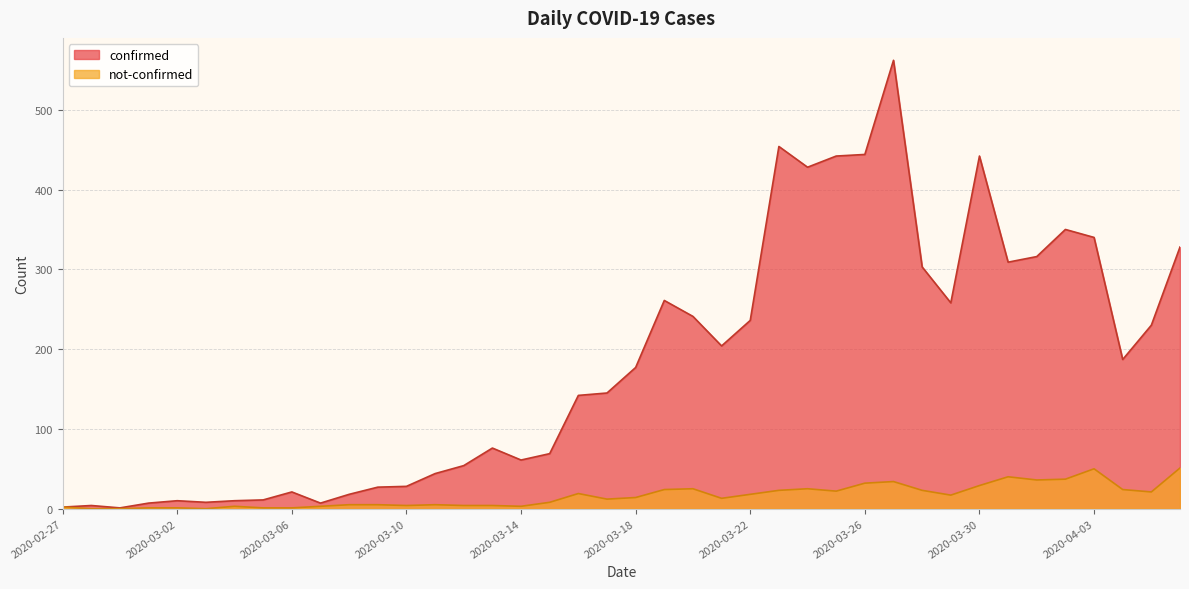

Reading left to right, what are all the values shown in this chart?

confirmed: 2020-02-27=2	2020-02-28=4	2020-02-29=1	2020-03-01=7	2020-03-02=10	2020-03-03=8	2020-03-04=10	2020-03-05=11	2020-03-06=21	2020-03-07=7	2020-03-08=18	2020-03-09=27	2020-03-10=28	2020-03-11=44	2020-03-12=54	2020-03-13=76	2020-03-14=61	2020-03-15=69	2020-03-16=142	2020-03-17=145	2020-03-18=177	2020-03-19=261	2020-03-20=241	2020-03-21=204	2020-03-22=236	2020-03-23=454	2020-03-24=428	2020-03-25=442	2020-03-26=444	2020-03-27=562	2020-03-28=303	2020-03-29=258	2020-03-30=442	2020-03-31=309	2020-04-01=316	2020-04-02=350	2020-04-03=340	2020-04-04=187	2020-04-05=230	2020-04-06=328
not-confirmed: 2020-02-27=2	2020-02-28=0	2020-02-29=0	2020-03-01=1	2020-03-02=1	2020-03-03=0	2020-03-04=3	2020-03-05=1	2020-03-06=1	2020-03-07=3	2020-03-08=5	2020-03-09=5	2020-03-10=4	2020-03-11=5	2020-03-12=4	2020-03-13=4	2020-03-14=3	2020-03-15=8	2020-03-16=19	2020-03-17=12	2020-03-18=14	2020-03-19=24	2020-03-20=25	2020-03-21=13	2020-03-22=18	2020-03-23=23	2020-03-24=25	2020-03-25=22	2020-03-26=32	2020-03-27=34	2020-03-28=23	2020-03-29=17	2020-03-30=29	2020-03-31=40	2020-04-01=36	2020-04-02=37	2020-04-03=50	2020-04-04=24	2020-04-05=21	2020-04-06=51